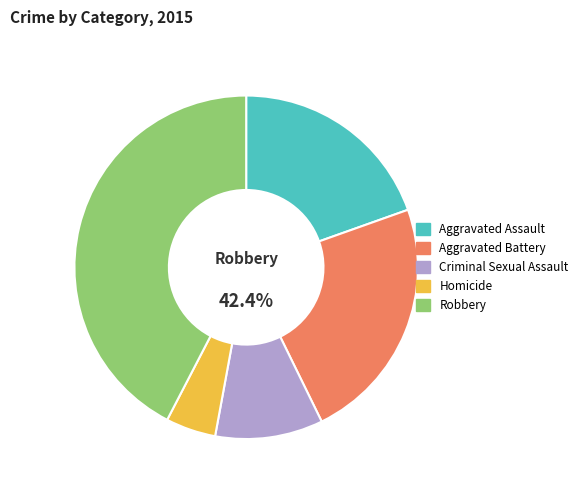

Does any single category account for the majority?

No